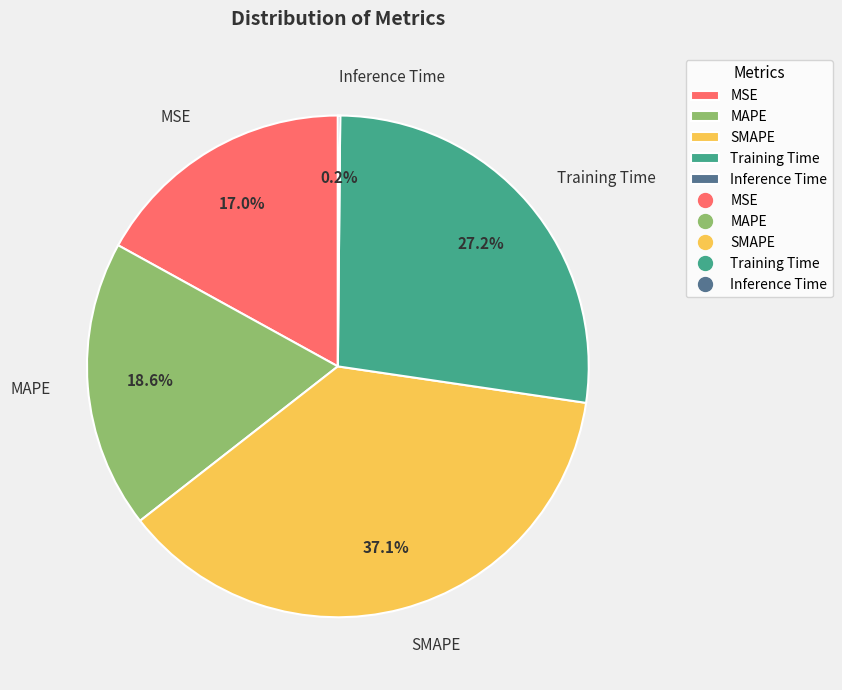

What is the ratio of the value at MSE to the value at MAPE?

0.9